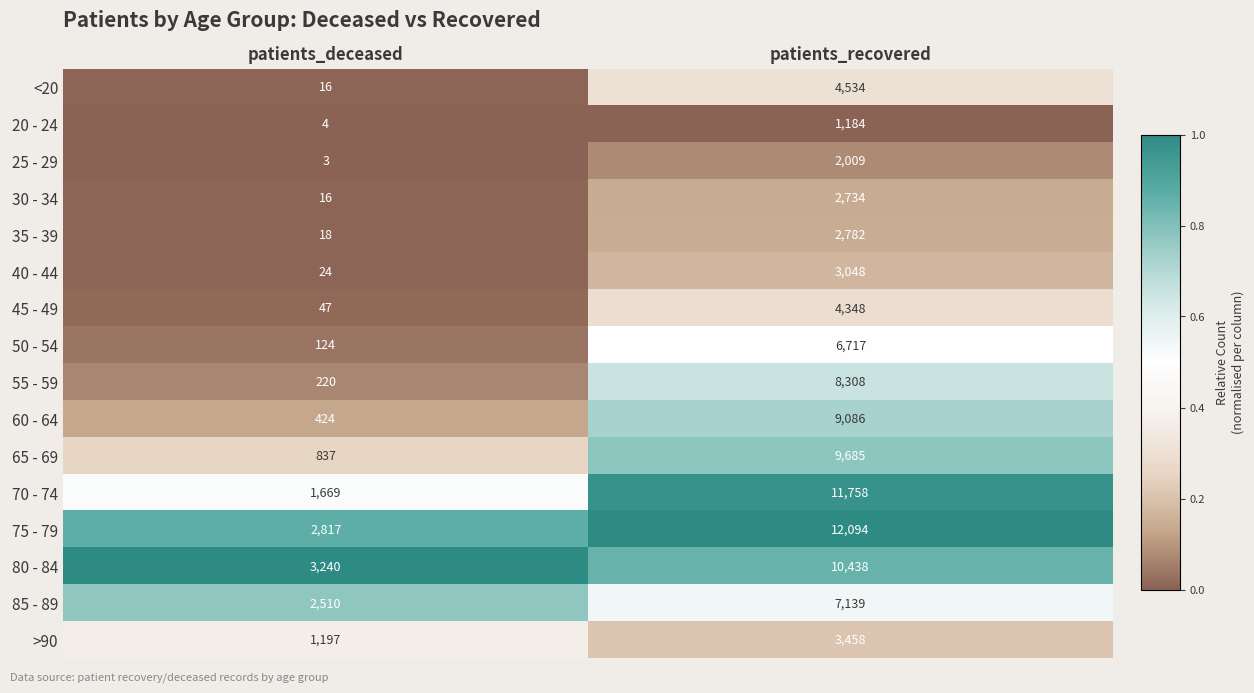

Which series has the largest range (max minus min)?

70 - 74